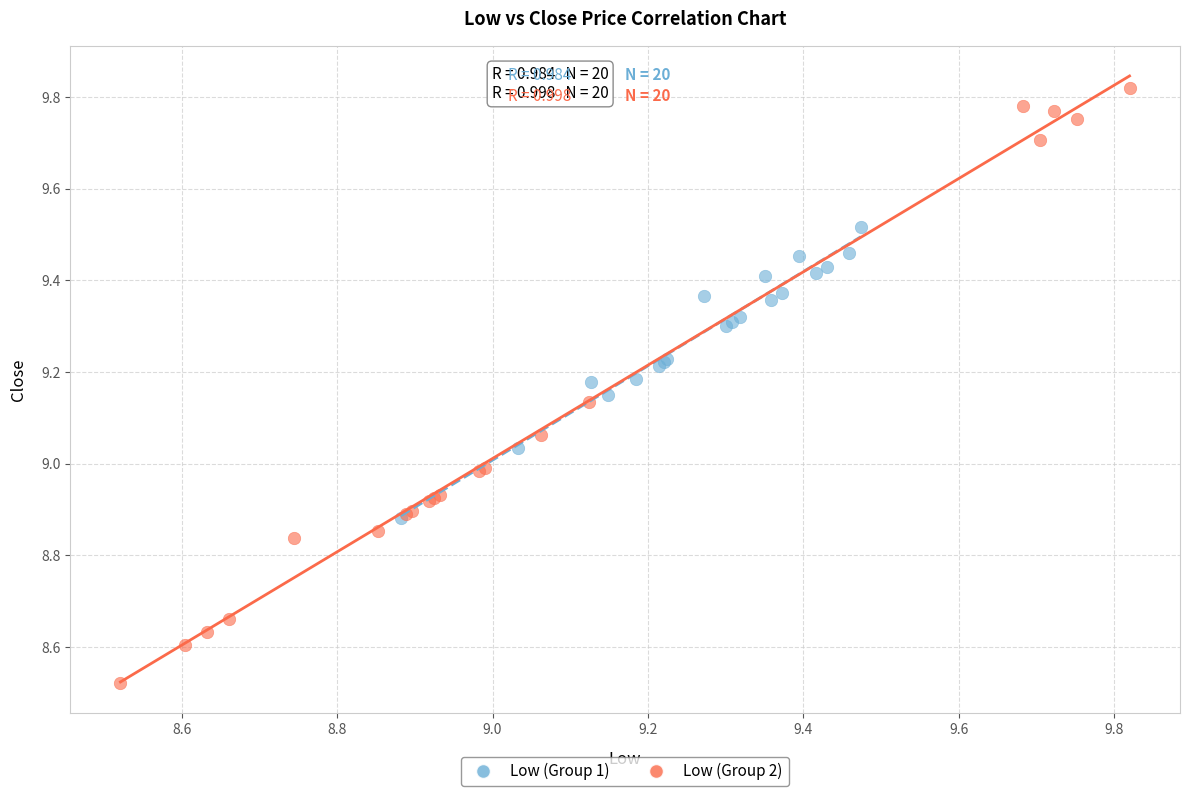

Which series reaches the maximum Y coordinate?

Low (Group 2)